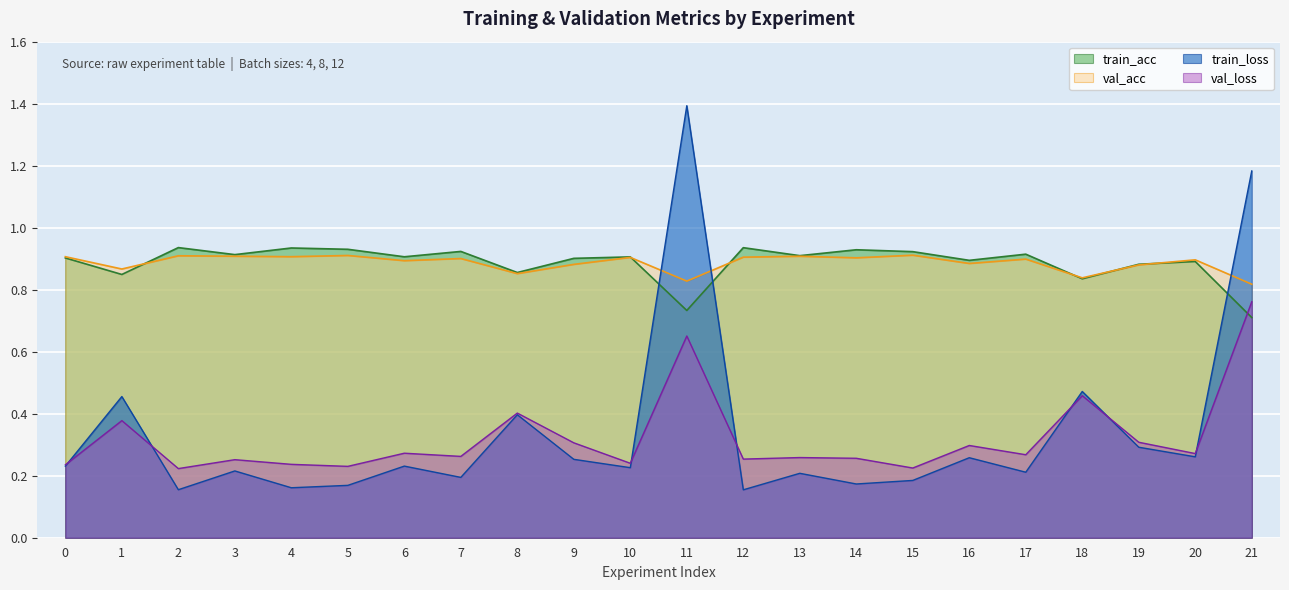

True or false: val_acc and val_loss intersect in this chart.

False